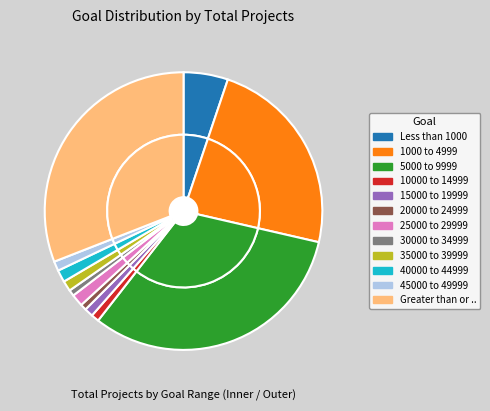

To the nearest percent, what percentage of the pie is 45000 to 49999?

1%